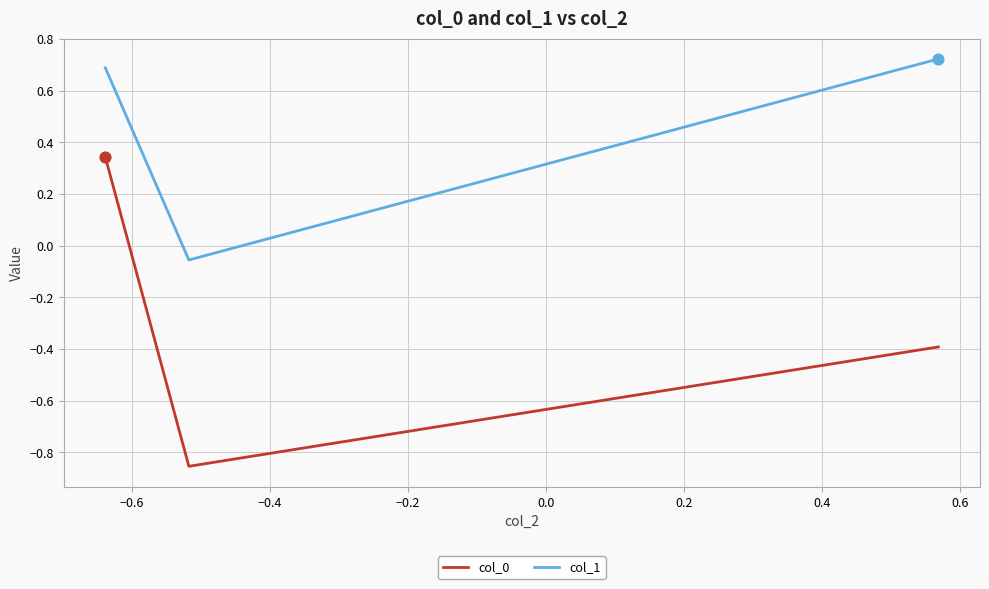

Which series has the largest total across all categories?

col_1